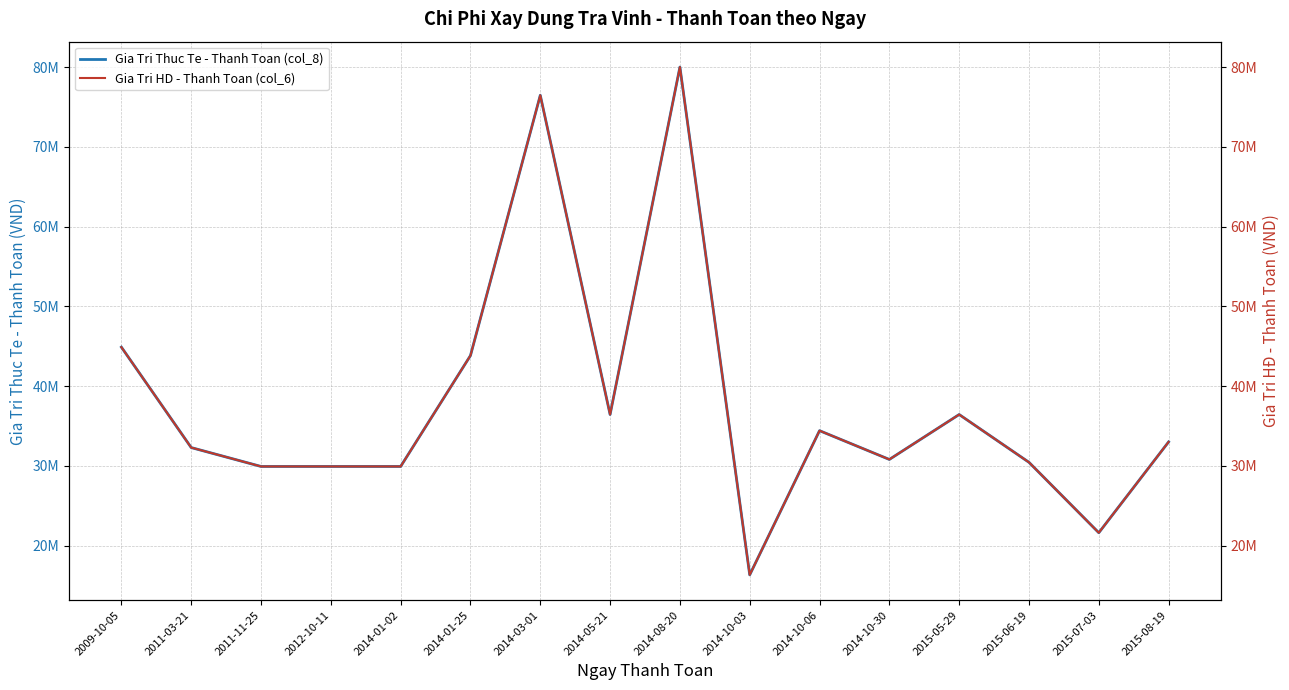

True or false: Gia Tri HD - Thanh Toan (col_6) has more than 2 interior local peaks.

True